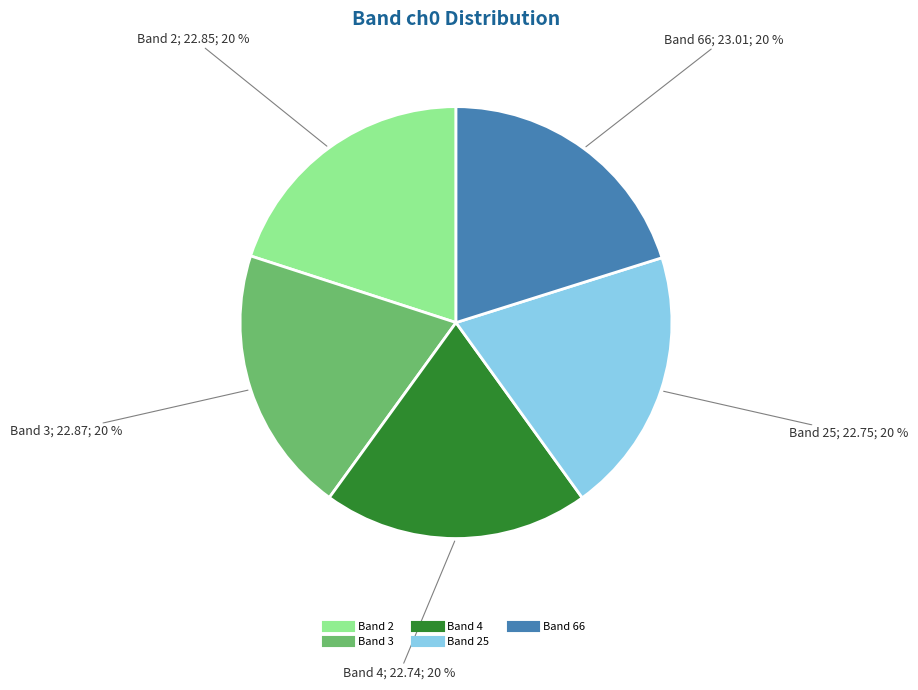

To the nearest percent, what is the average slice percentage?

20%